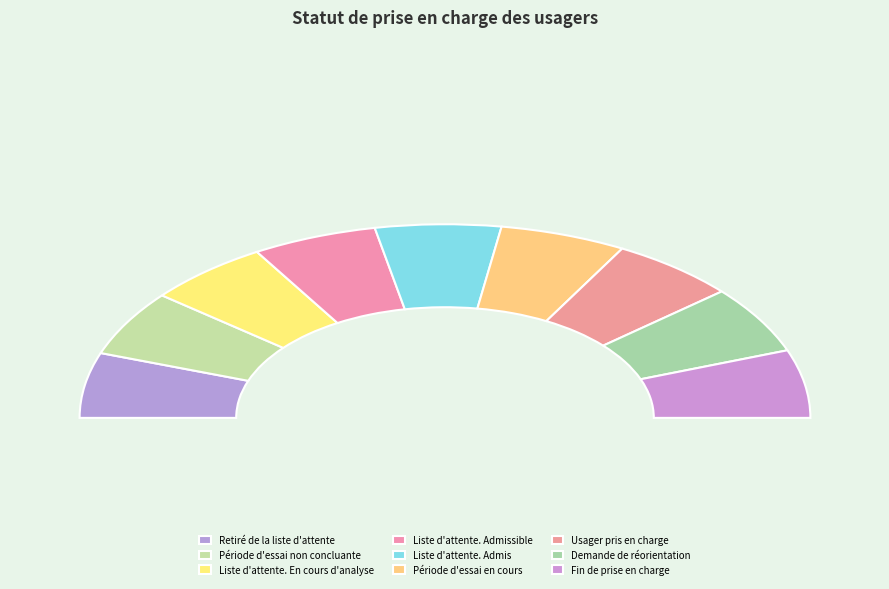

True or false: Période d'essai en cours accounts for 11% of the total.

True